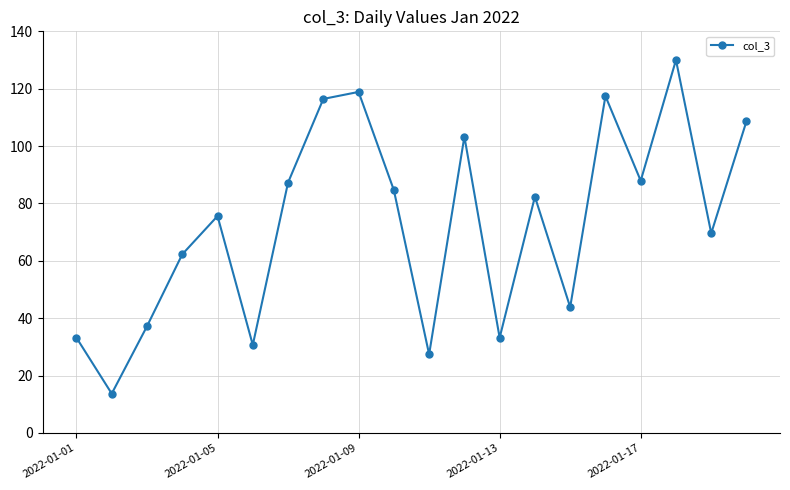

Does the chart display data point markers on the line(s)?

Yes